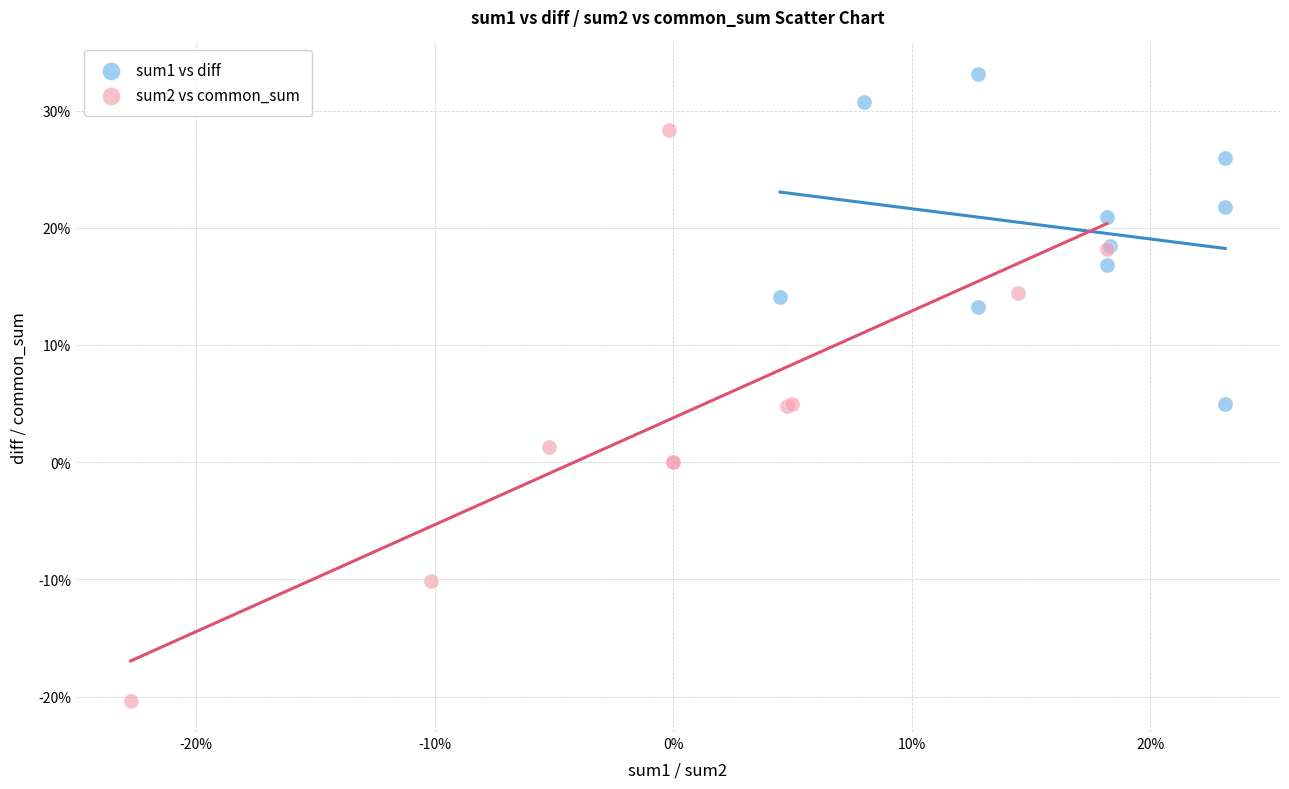

What are all the series names shown in the legend?

sum1 vs diff, sum2 vs common_sum